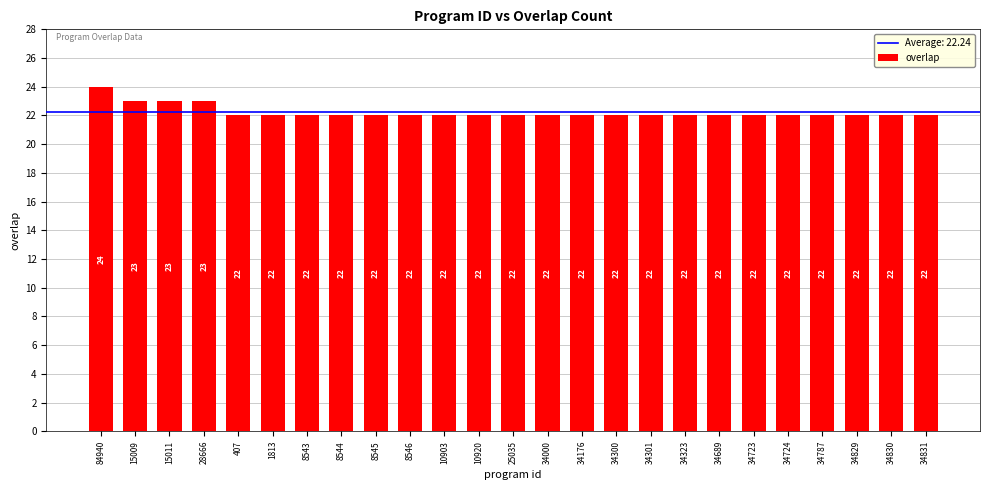

What is the difference between the second highest and minimum values?

1